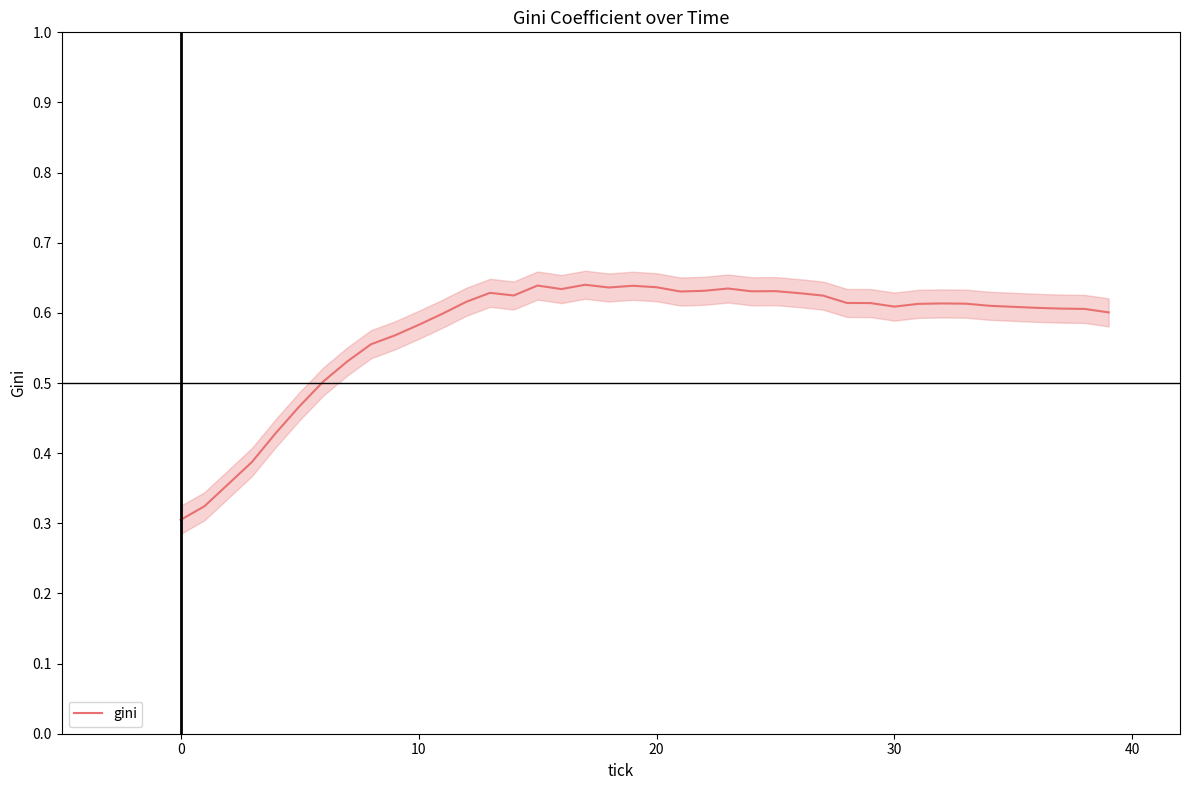

What is the smallest value displayed?

0.3